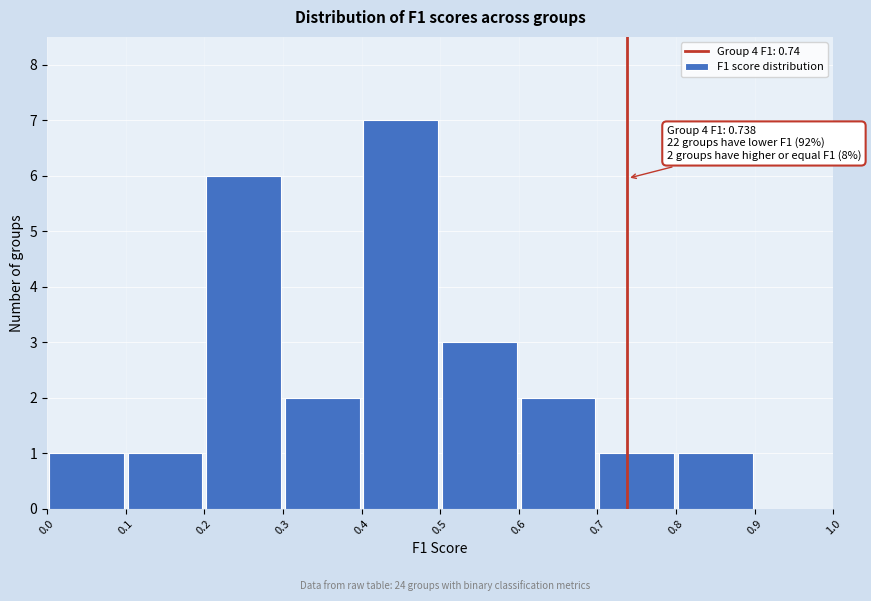

Which range on the x-axis has the tallest bar?

0.4 to 0.5